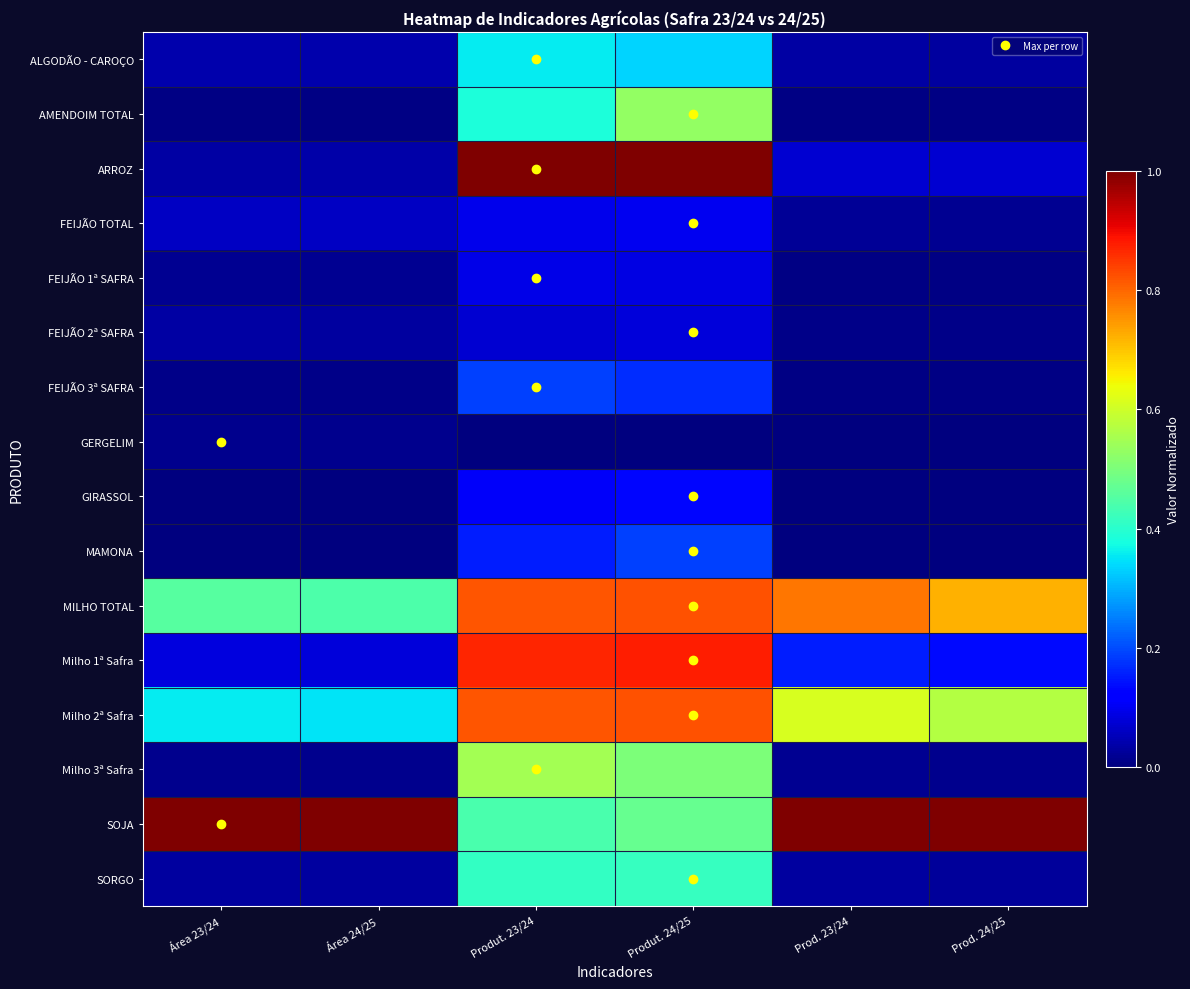

How many data points does each series have?

6